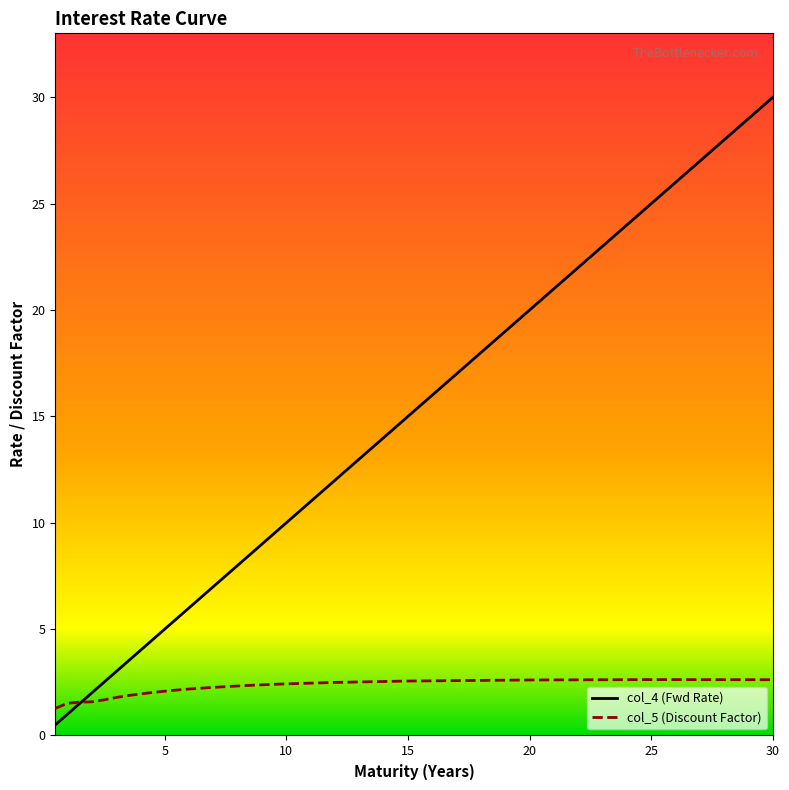

Which series has the widest spread of values?

col_4 (Fwd Rate)